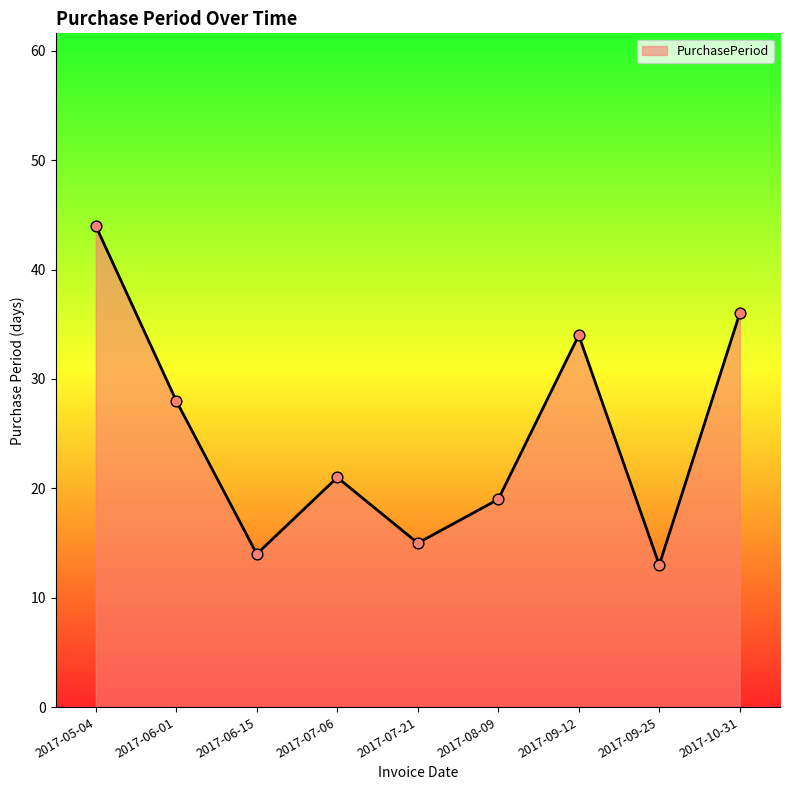

What is the ratio of the value at 2017-05-04 to the value at 2017-09-12?

1.3